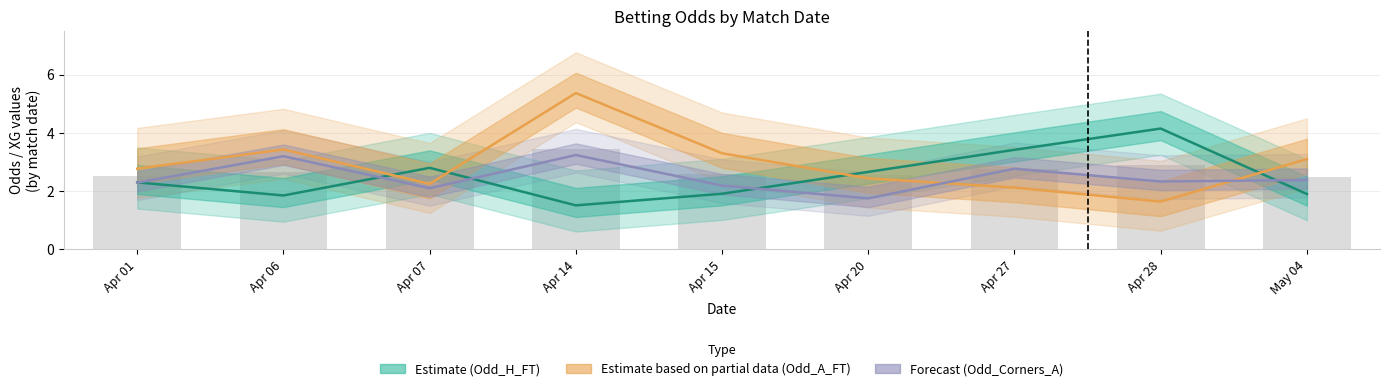

Reading right to left, transcribe all the data shown in this chart.

Odd_H_FT (Estimate): May 04=1.9	Apr 28=4.2	Apr 27=3.4	Apr 20=2.7	Apr 15=1.9	Apr 14=1.5	Apr 07=2.8	Apr 06=1.9	Apr 01=2.3
Odd_A_FT (Estimate based on partial data): May 04=3.1	Apr 28=1.6	Apr 27=2.1	Apr 20=2.4	Apr 15=3.3	Apr 14=5.4	Apr 07=2.2	Apr 06=3.4	Apr 01=2.8
Odd_Corners_A (Forecast): May 04=2.4	Apr 28=2.3	Apr 27=2.8	Apr 20=1.8	Apr 15=2.2	Apr 14=3.2	Apr 07=2.1	Apr 06=3.2	Apr 01=2.3
Match avg odds: May 04=2.5	Apr 28=2.9	Apr 27=2.8	Apr 20=2.5	Apr 15=2.6	Apr 14=3.4	Apr 07=2.5	Apr 06=2.6	Apr 01=2.5